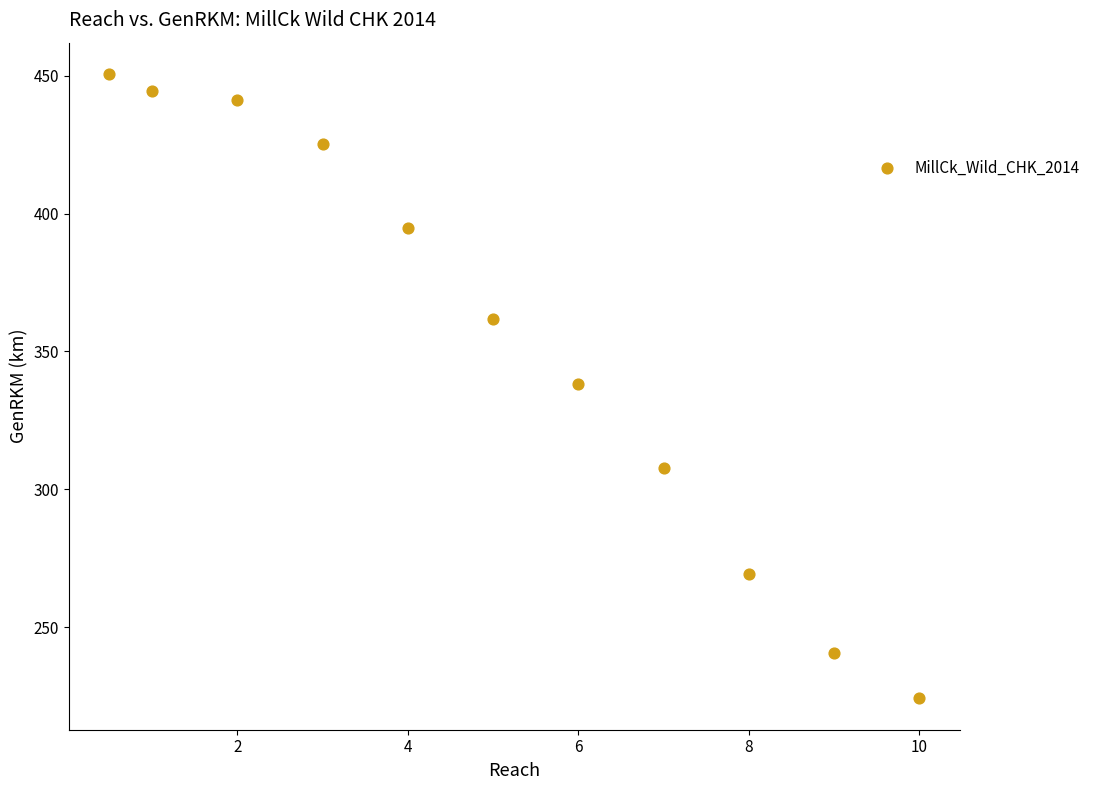

What is the range of X values (max minus min)?

9.5